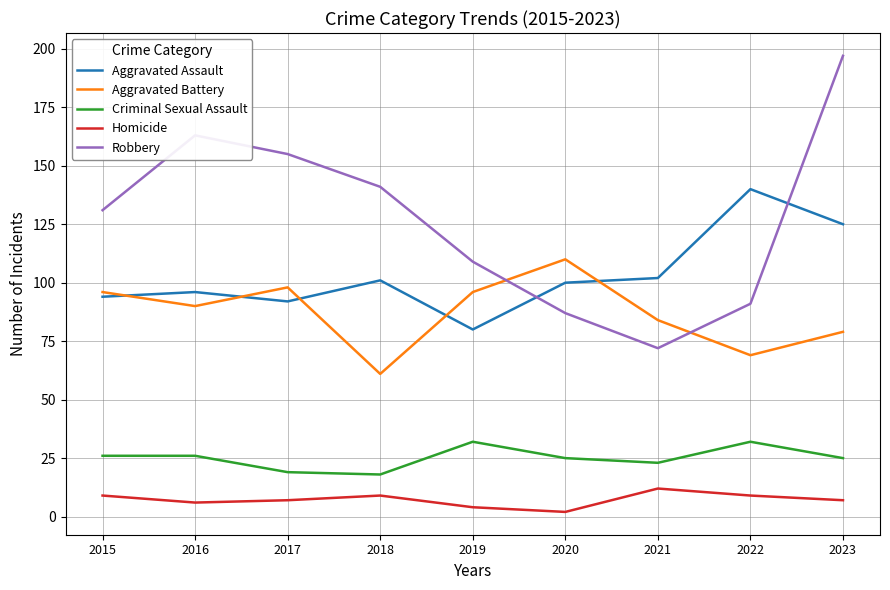

Rank the series by their maximum value, from lowest to highest.

Homicide, Criminal Sexual Assault, Aggravated Battery, Aggravated Assault, Robbery